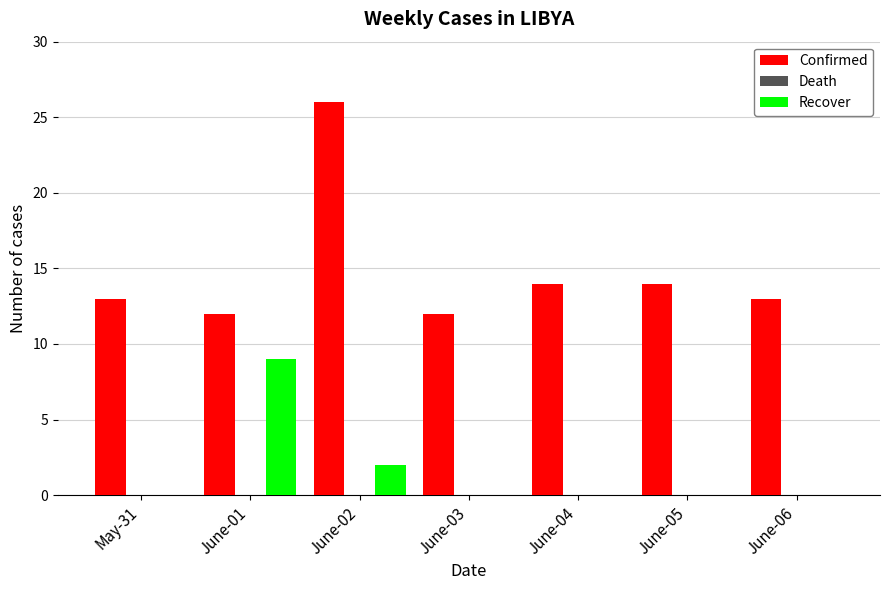

At which category is the sum across all series the highest?

June-02